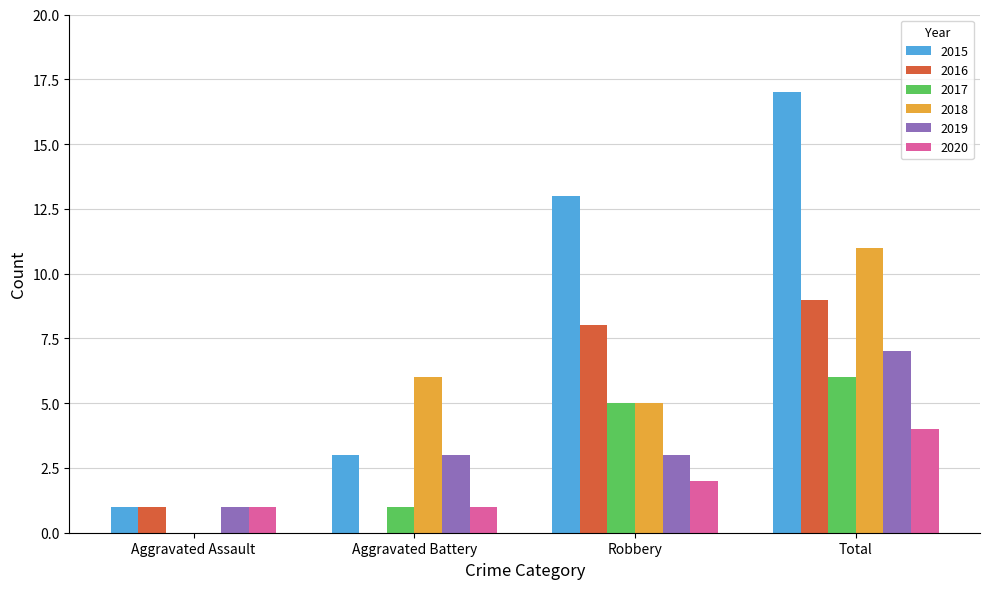

Does the chart contain stacked bars?

No